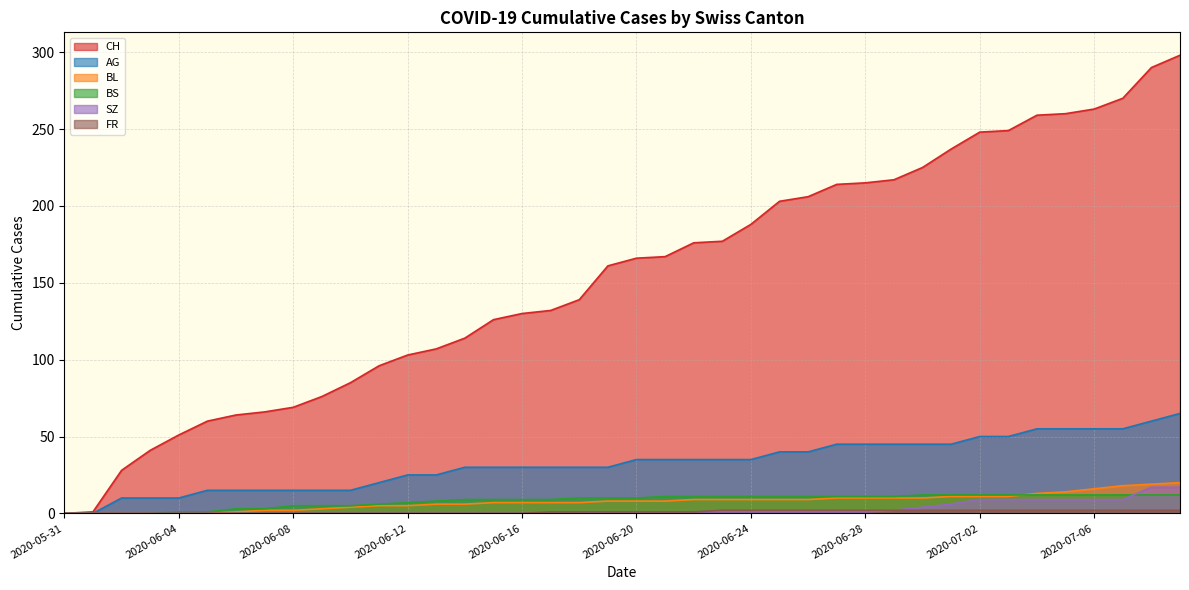

At which label does FR first exceed 1?

2020-06-23